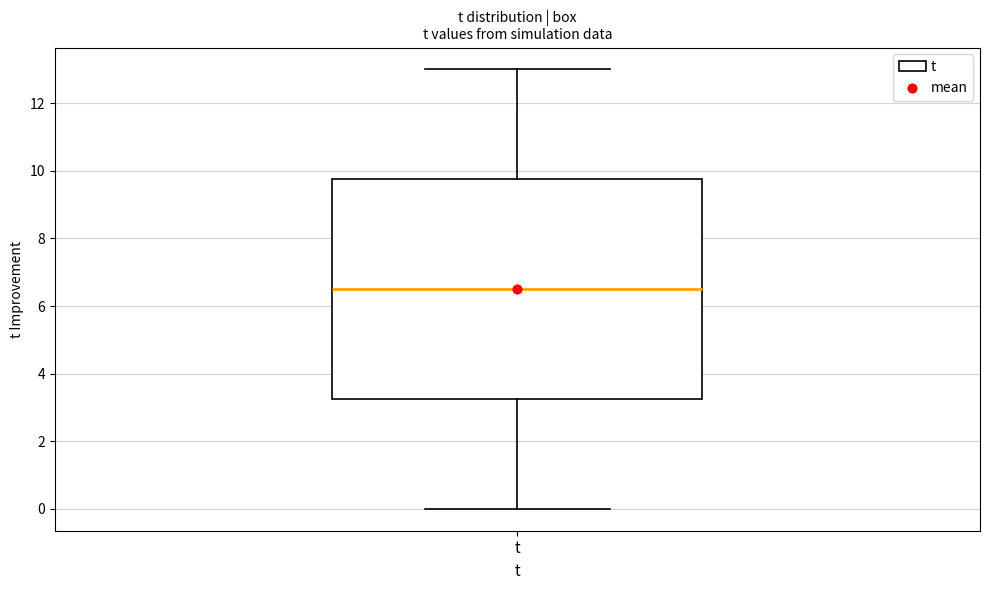

Where does the median line of the box for t sit on the y-axis? The values are not printed on the chart, so give them approximately, as read against the axis.

6.6